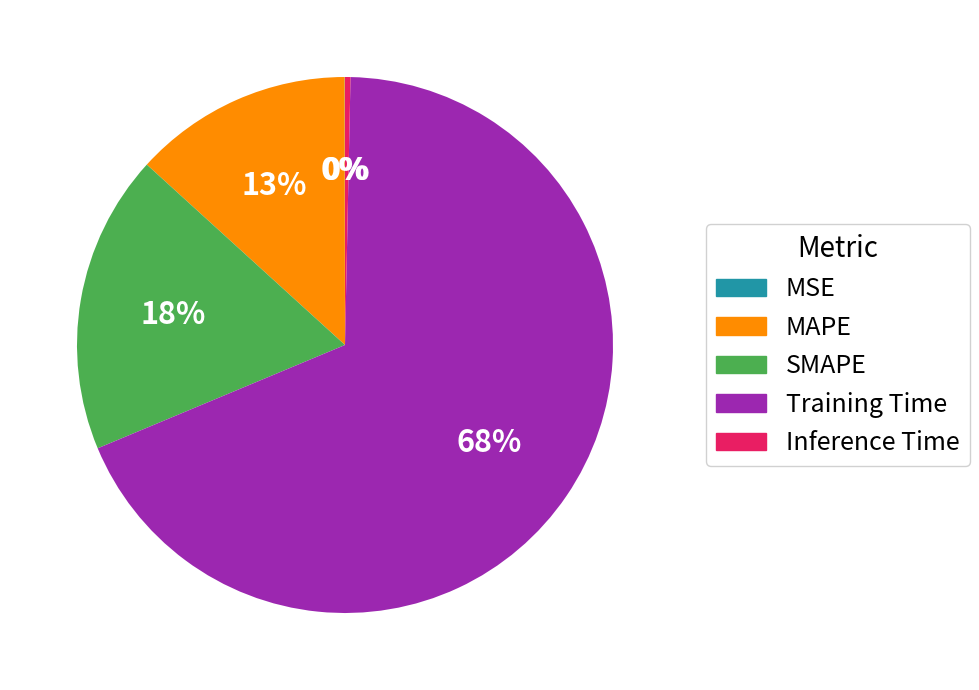

Which slice is the largest?

Training Time